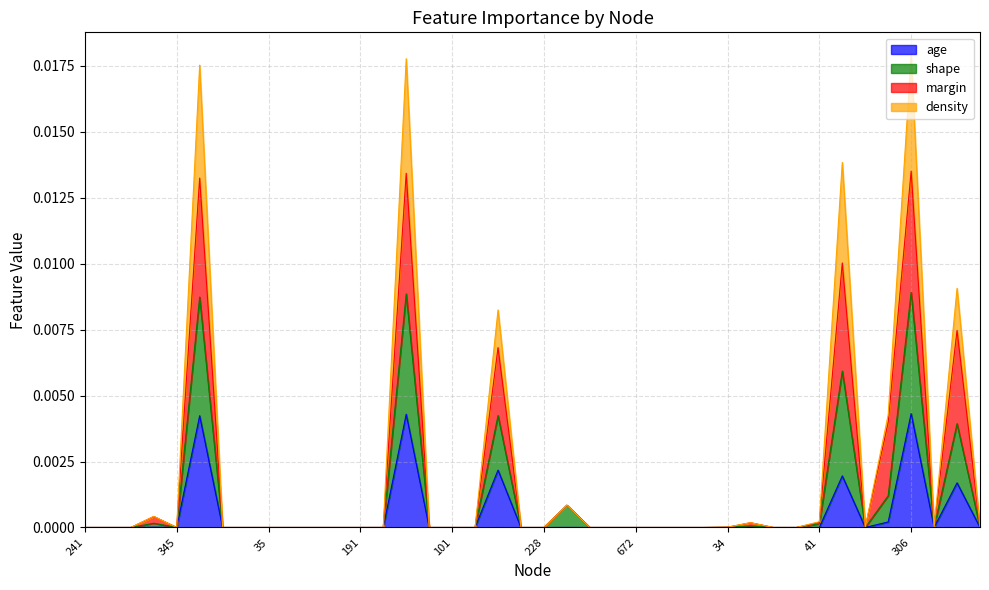

How many values in the margin series exceed 0?

13